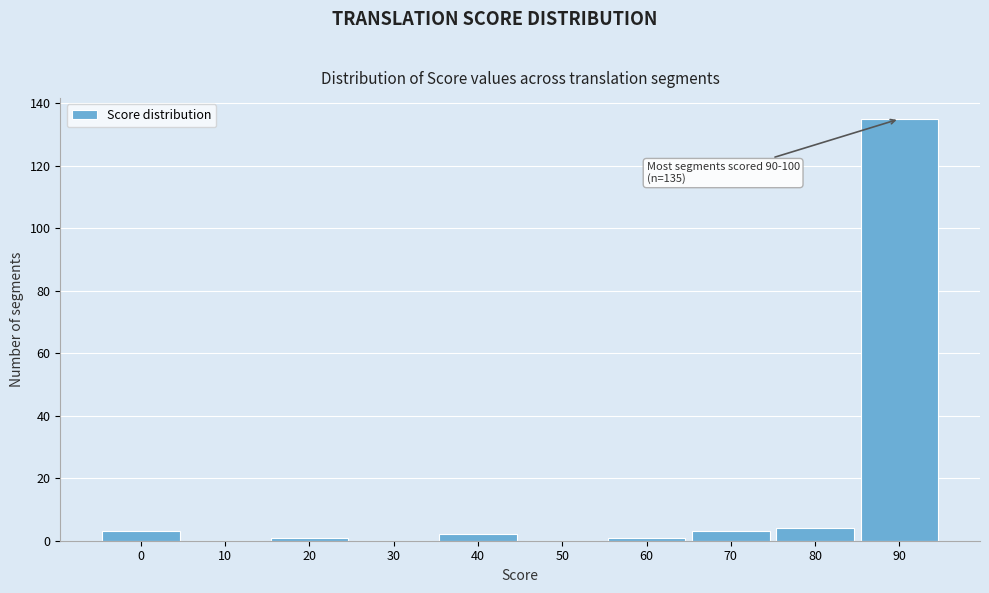

Reading right to left, list all the values displayed in this chart.

90=135	80=4	70=3	60=1	50=0	40=2	30=0	20=1	10=0	0=3